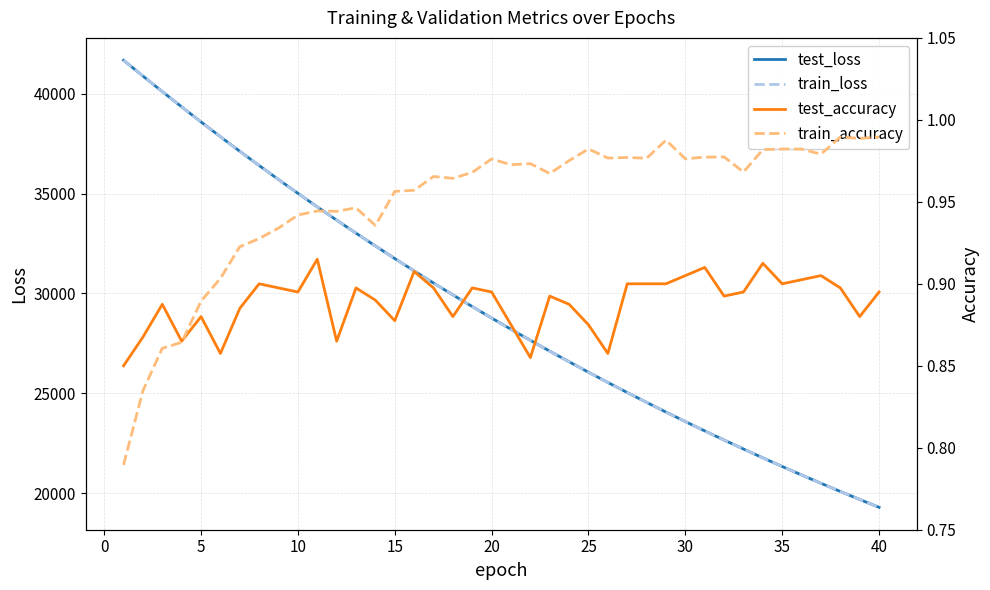

True or false: train_loss has more than 2 points higher than both neighbors.

False